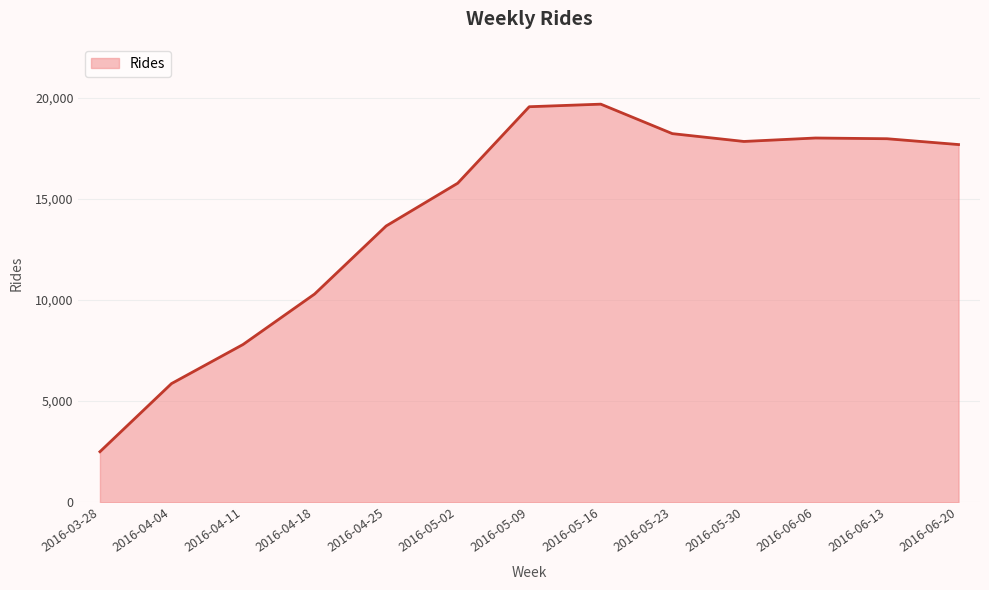

What is the average value?

14217